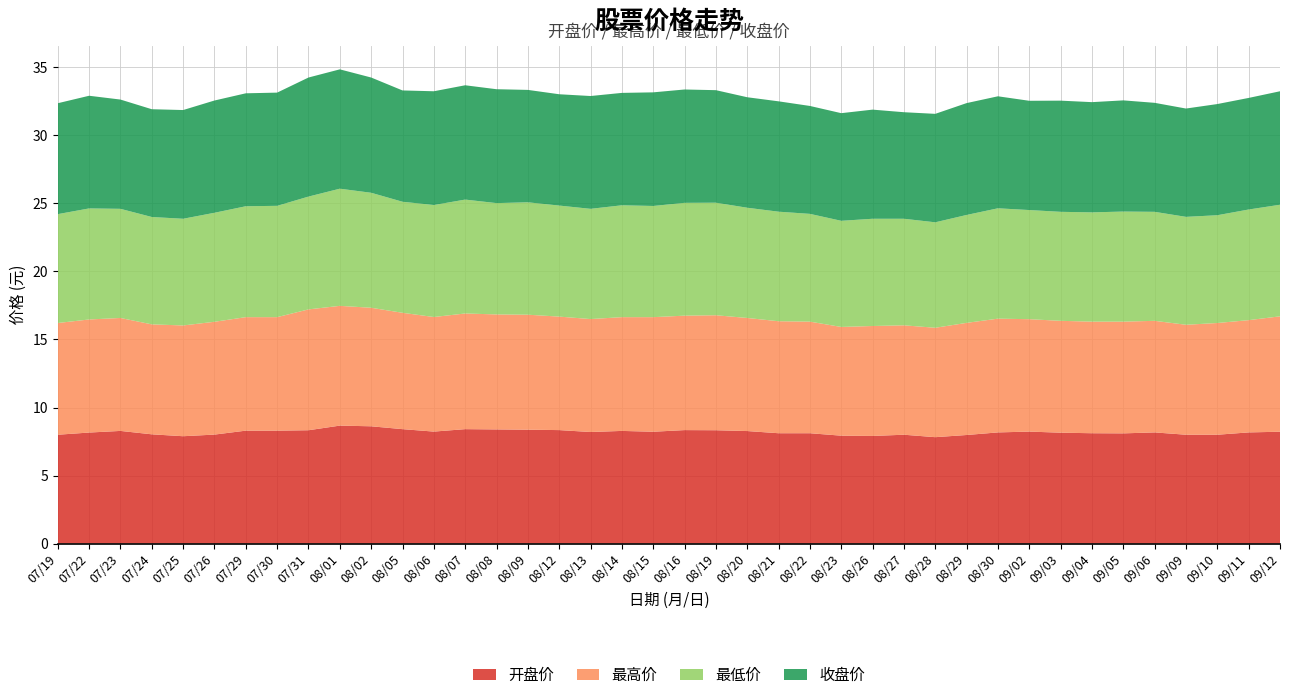

Reading right to left, list all the values displayed in this chart.

开盘价: 8.2	8.2	8.0	8.0	8.2	8.1	8.1	8.2	8.2	8.2	8.0	7.8	8.0	7.9	7.9	8.1	8.1	8.3	8.3	8.3	8.2	8.3	8.2	8.3	8.4	8.4	8.4	8.2	8.4	8.6	8.7	8.3	8.3	8.3	8.0	7.9	8.0	8.3	8.2	8.0
最高价: 8.5	8.2	8.2	8.1	8.2	8.2	8.2	8.2	8.3	8.4	8.2	8.0	8.0	8.1	8.0	8.2	8.2	8.3	8.4	8.4	8.4	8.4	8.3	8.3	8.4	8.4	8.5	8.4	8.6	8.7	8.8	8.9	8.3	8.3	8.3	8.1	8.1	8.3	8.3	8.2
最低价: 8.2	8.1	7.9	7.9	8.0	8.1	8.0	8.0	8.0	8.1	7.9	7.8	7.8	7.9	7.8	7.9	8.1	8.1	8.3	8.3	8.2	8.2	8.1	8.2	8.3	8.2	8.4	8.2	8.2	8.4	8.6	8.3	8.2	8.2	8.0	7.8	7.9	8.0	8.2	8.0
收盘价: 8.3	8.2	8.2	8.0	8.0	8.2	8.1	8.2	8.0	8.2	8.2	8.0	7.8	8.0	7.9	7.9	8.1	8.1	8.3	8.3	8.3	8.3	8.3	8.2	8.3	8.4	8.4	8.4	8.2	8.5	8.8	8.8	8.3	8.3	8.2	8.0	7.9	8.0	8.3	8.2